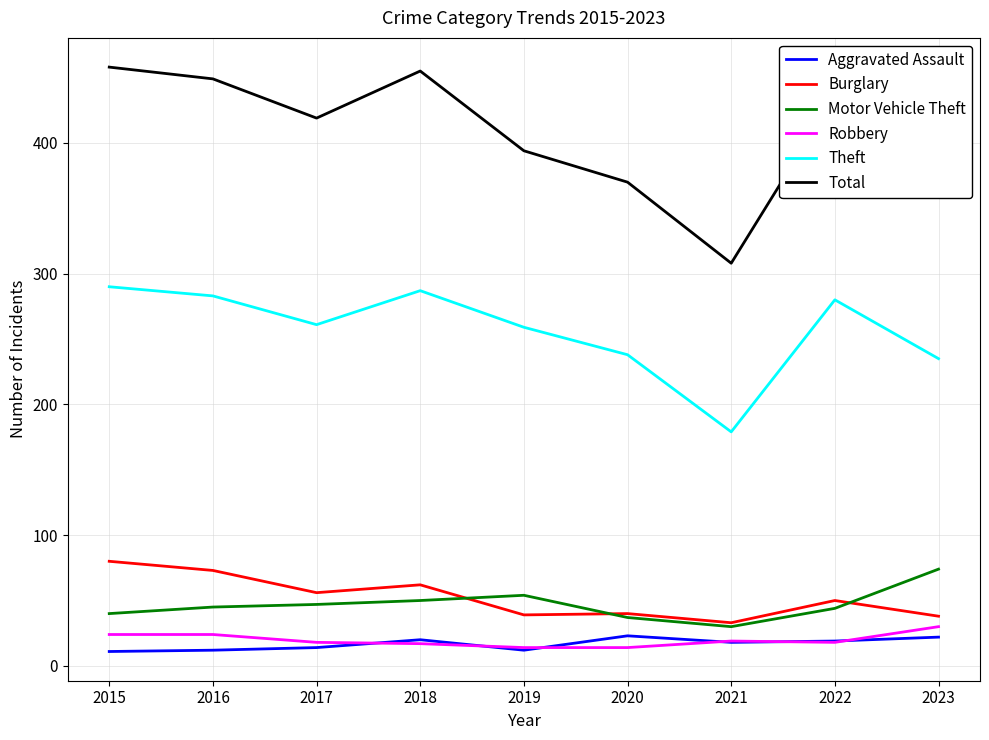

What is the greatest value displayed?

458